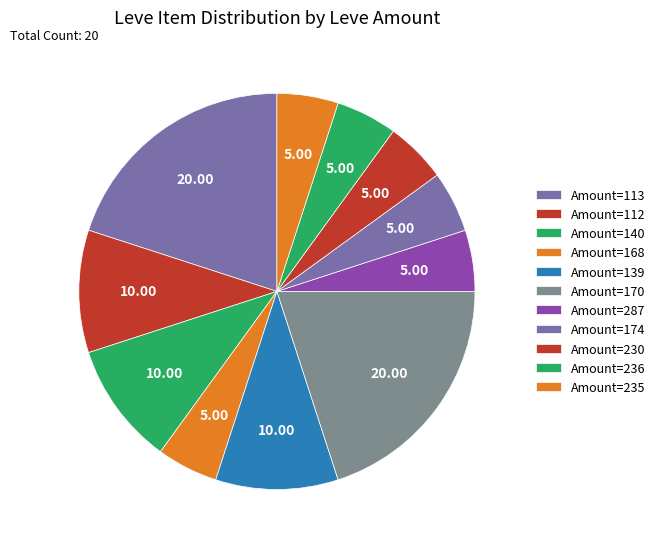

How many segments does this pie chart have?

11